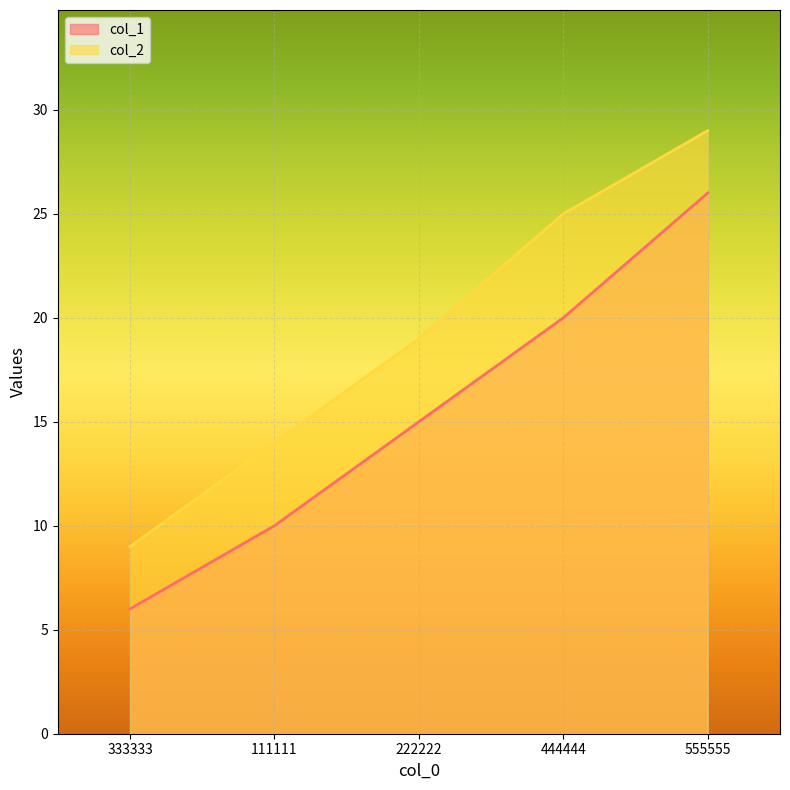

Count the col_1 values in the range 10 to 20.

3